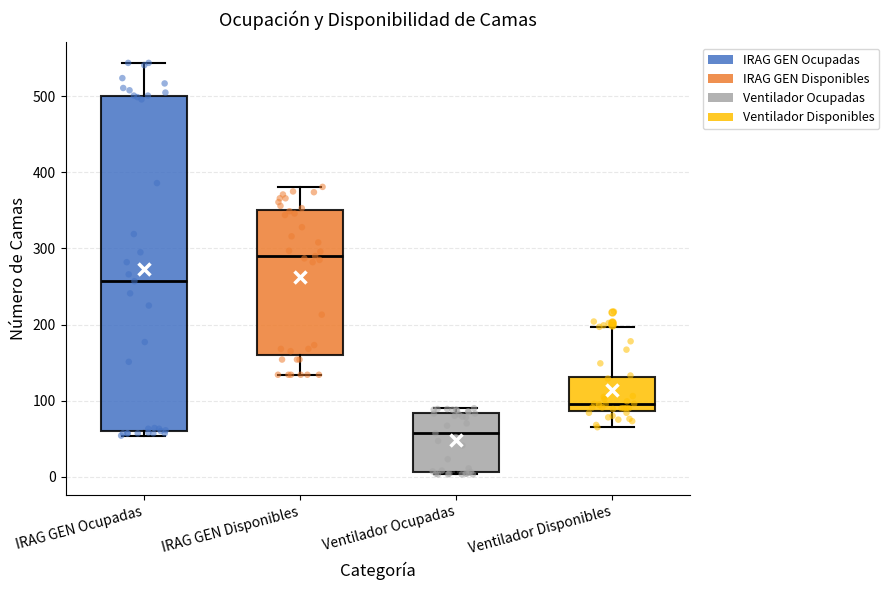

Which box's median line is the highest?

IRAG GEN Disponibles